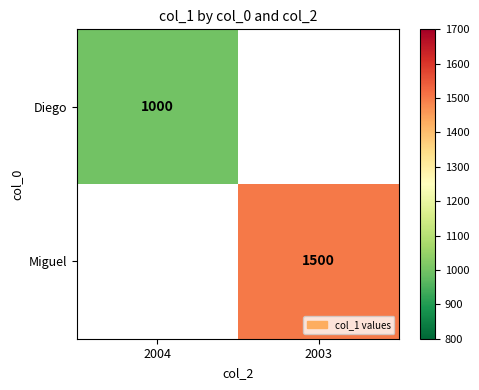

The value of Miguel at 2003 is 609. True or false?

False